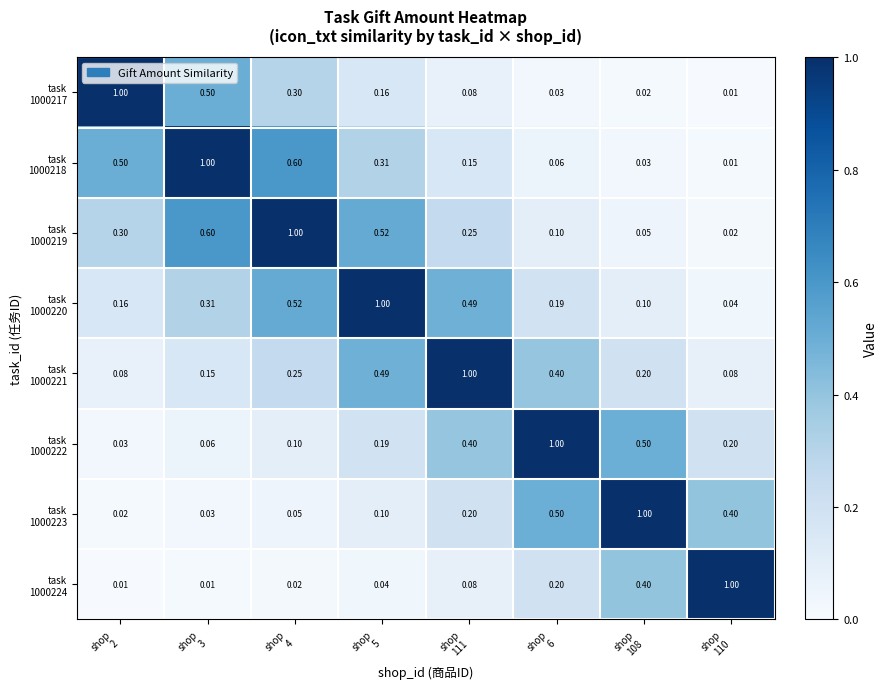

List the series in order of their peak value, highest first.

task 1000217, task 1000218, task 1000219, task 1000220, task 1000221, task 1000222, task 1000223, task 1000224